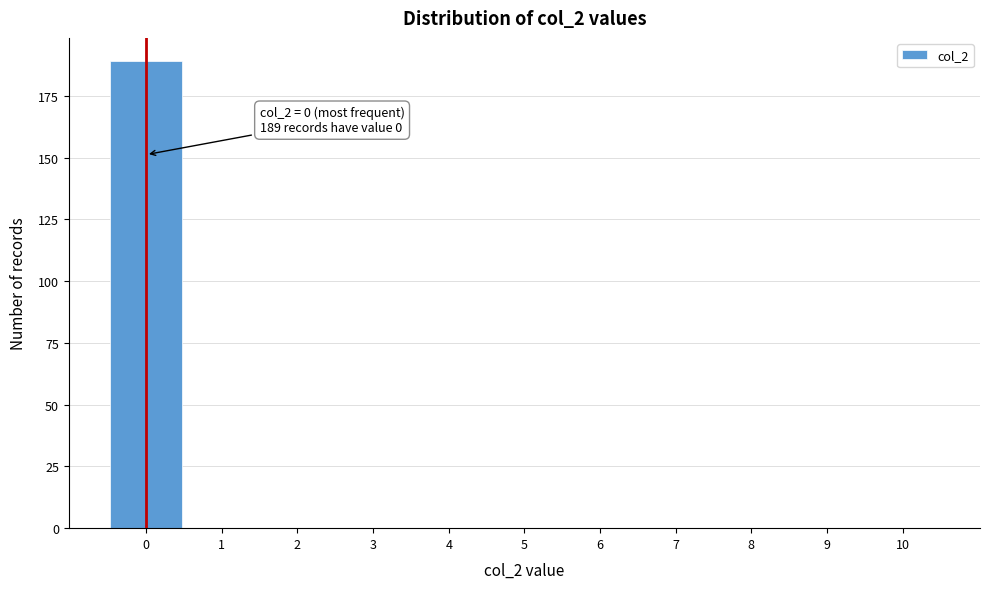

Which range on the x-axis has the tallest bar?

-0.5 to 0.5